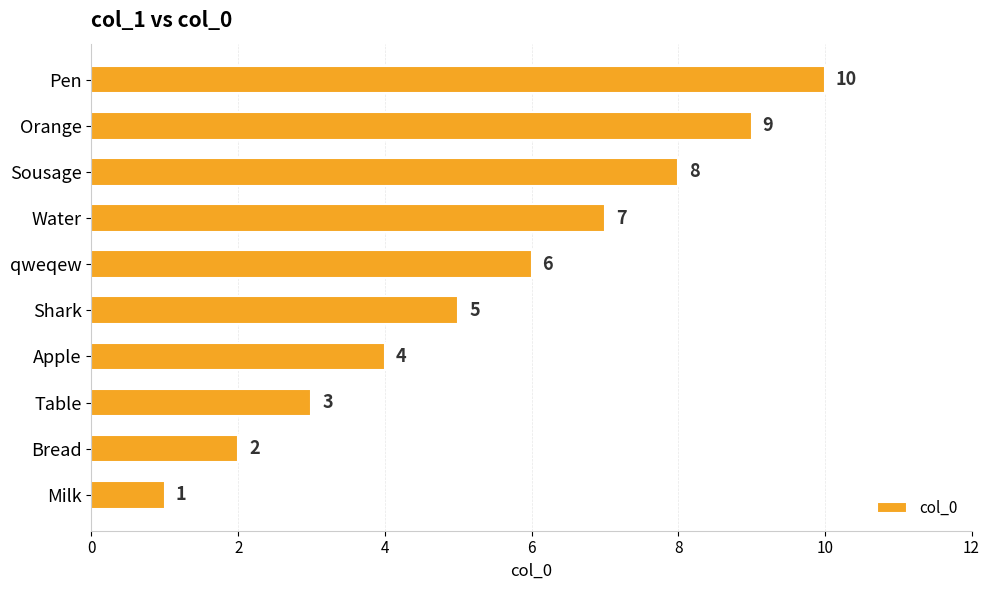

Where is the data nearest to the value 5?

Shark